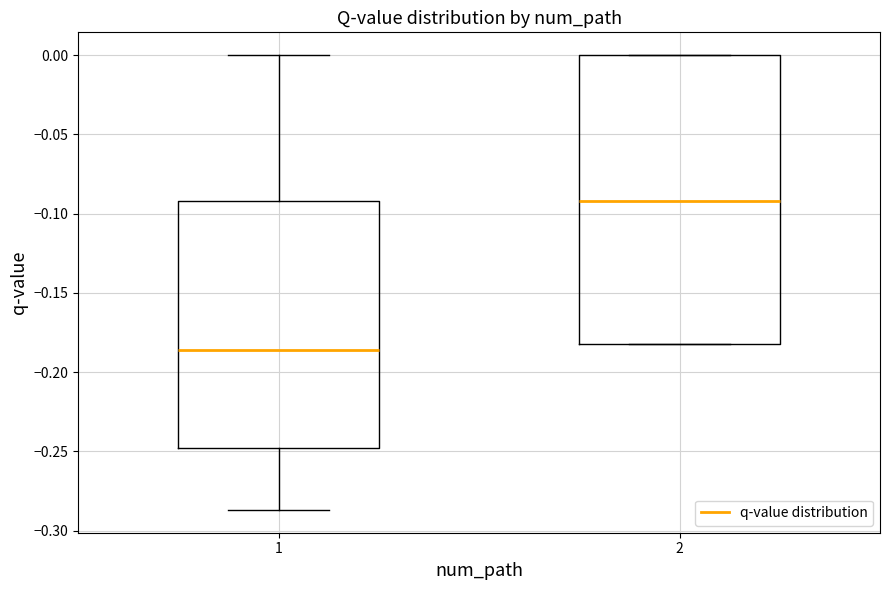

Where does the median line of the box at x = 2 sit on the y-axis? The values are not printed on the chart, so give them approximately, as read against the axis.

-0.090